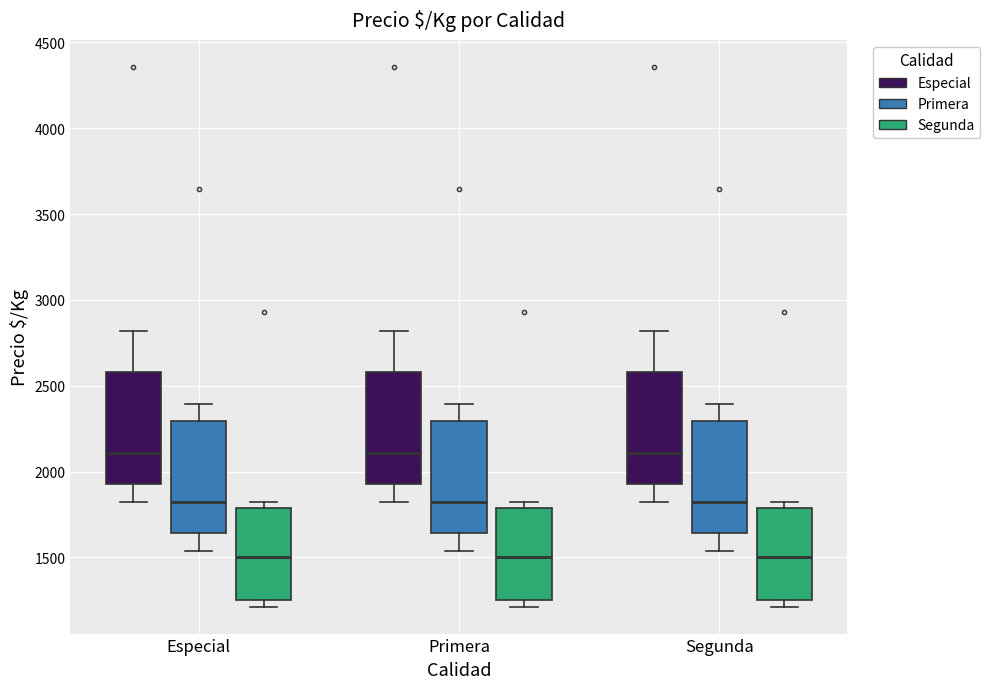

Where is the upper edge of the box for Segunda (Segunda) on the y-axis? The values are not printed on the chart, so give them approximately, as read against the axis.

1800